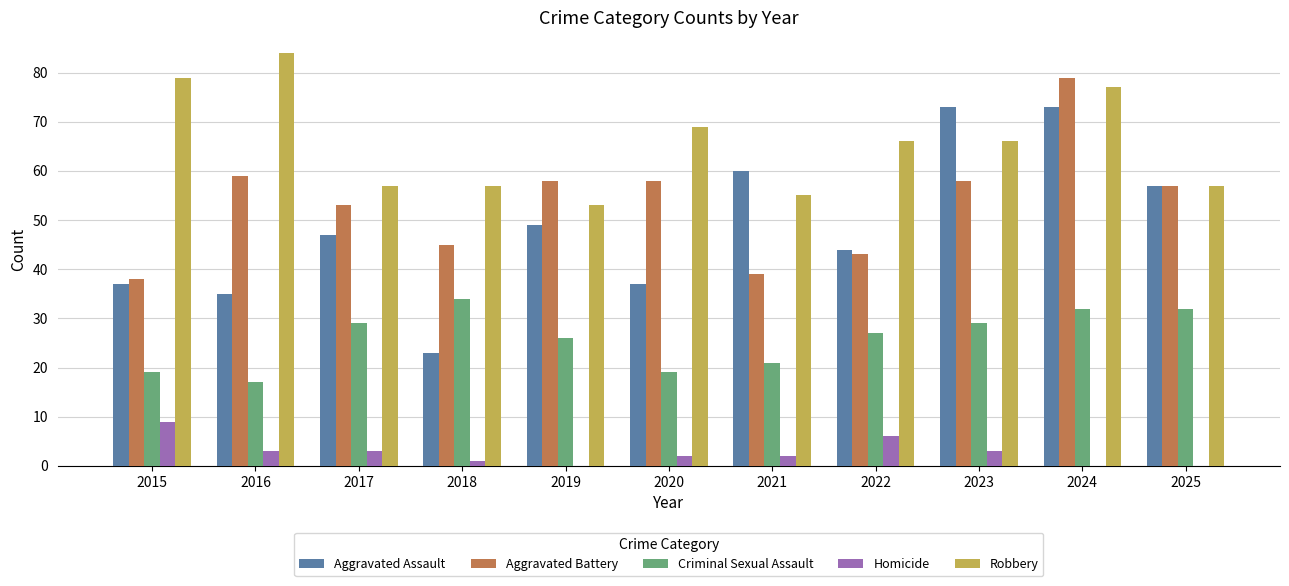

True or false: Homicide has a value of 3 at 2015.

False